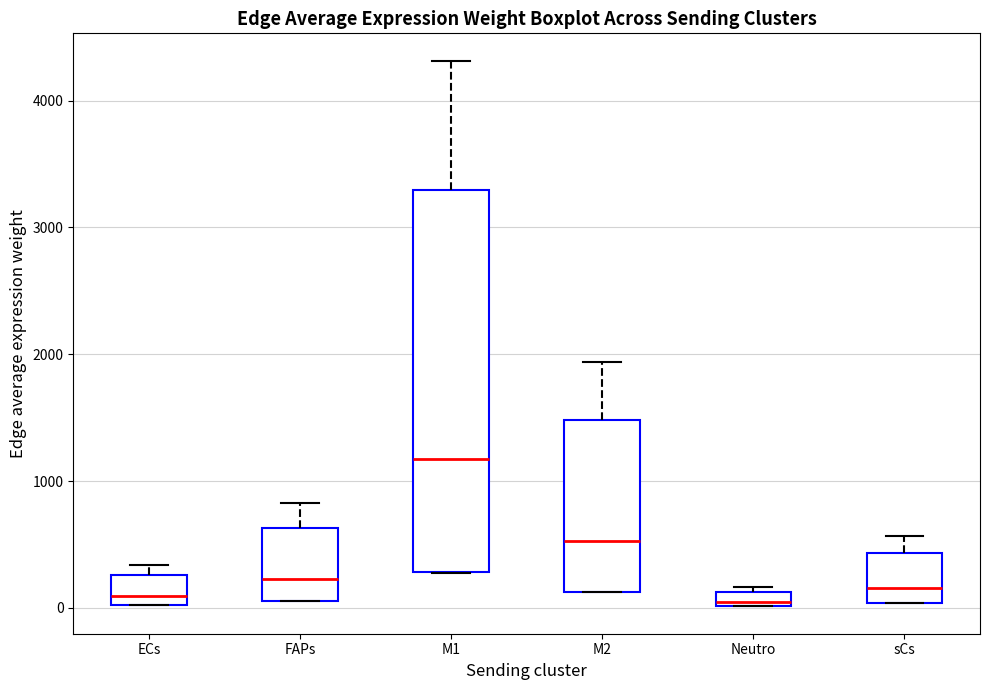

Which box is the tallest, from its lower edge to its upper edge?

M1